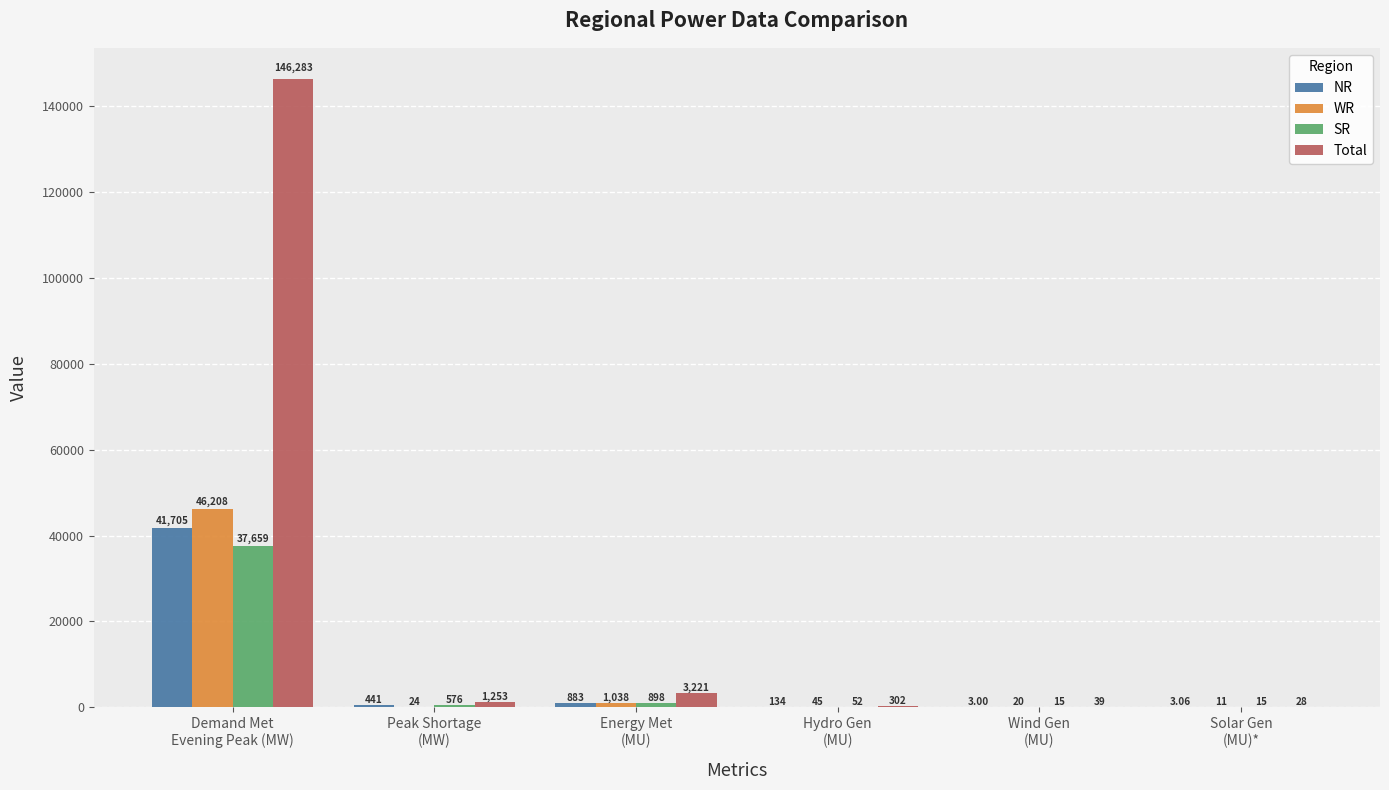

Which series has the largest total across all categories?

Total